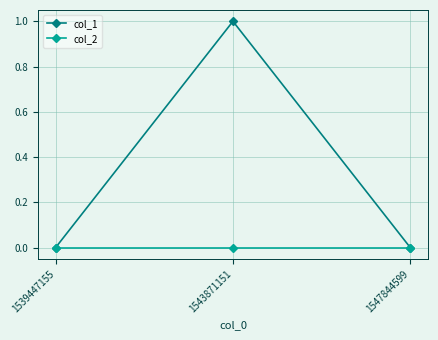

Is it true that col_2 equals 0 at 1543871151?

True